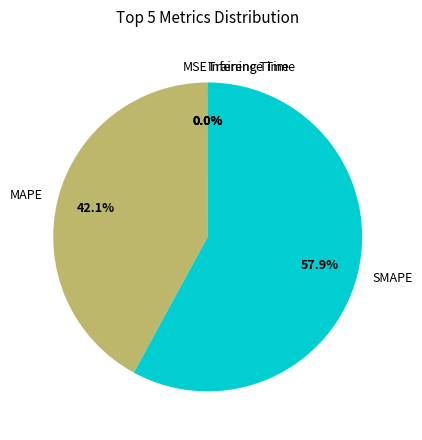

Rank the categories by value from lowest to highest.

MSE, Training Time, Inference Time, MAPE, SMAPE